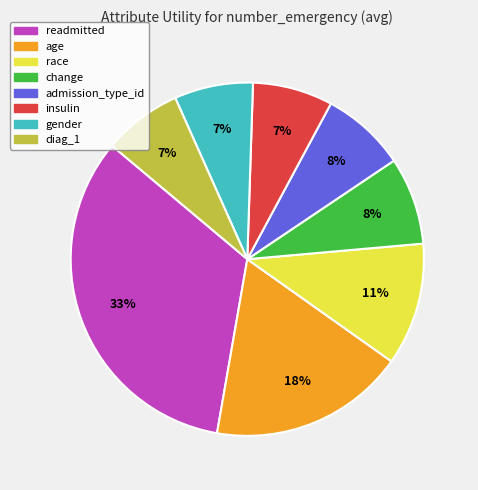

Is it true that admission_type_id is 8% of the pie?

True